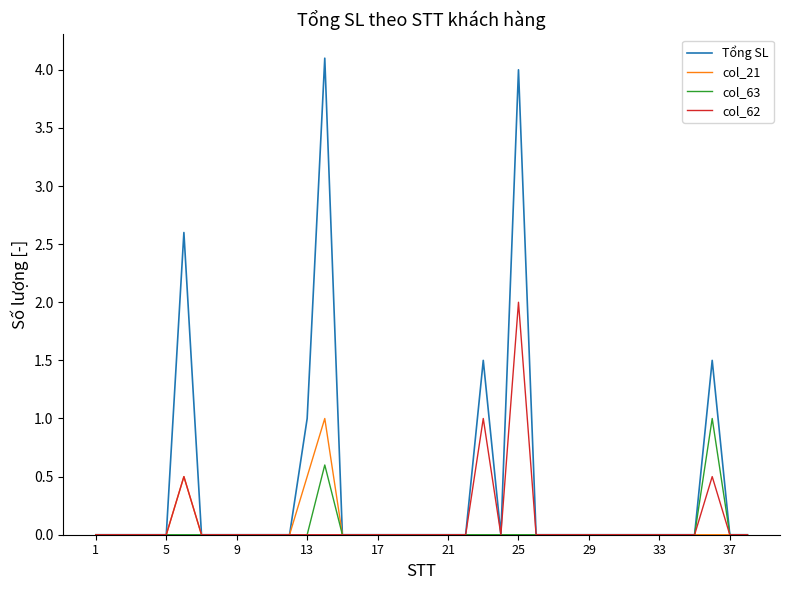

Which series has the largest total across all categories?

Tổng SL